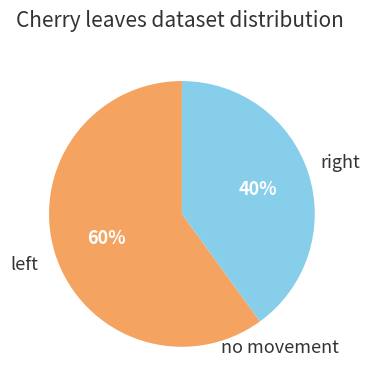

Does any single category account for the majority?

Yes